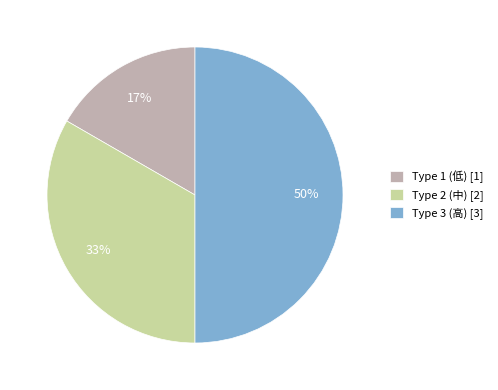

Combined, do Type 2 (中) [2] and Type 3 (高) [3] account for over 50%?

Yes